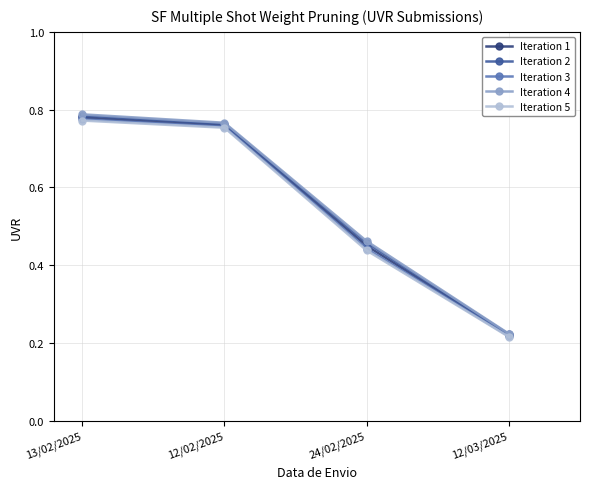

Which series changed the most between 13/02/2025 and 24/02/2025?

Iteration 5